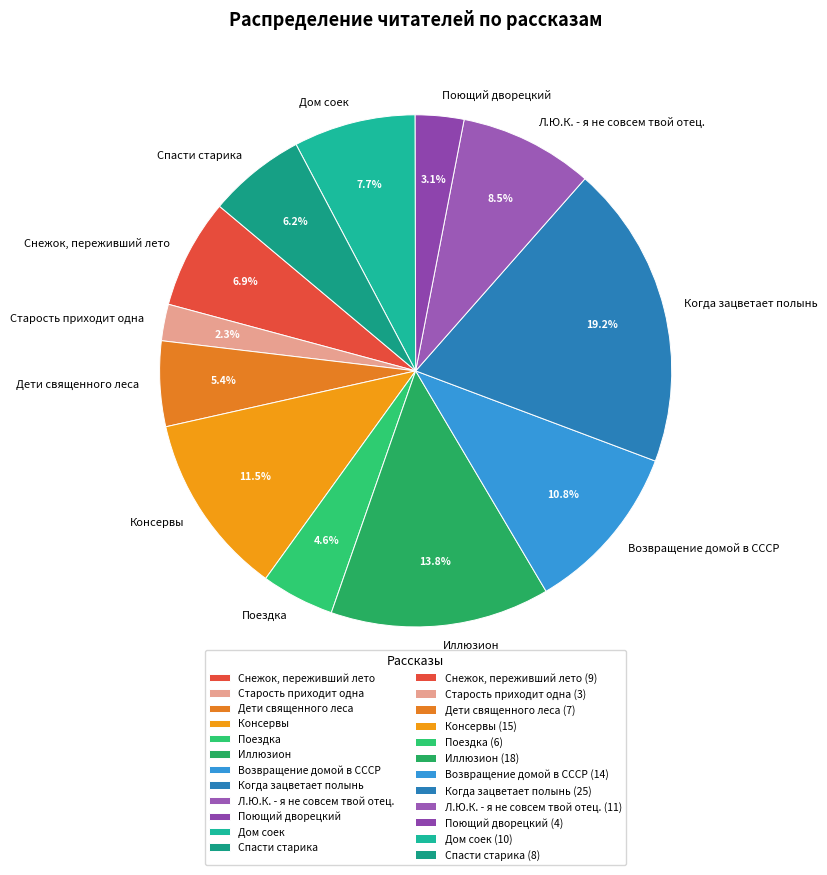

Which category has the smallest portion of the pie?

Старость приходит одна